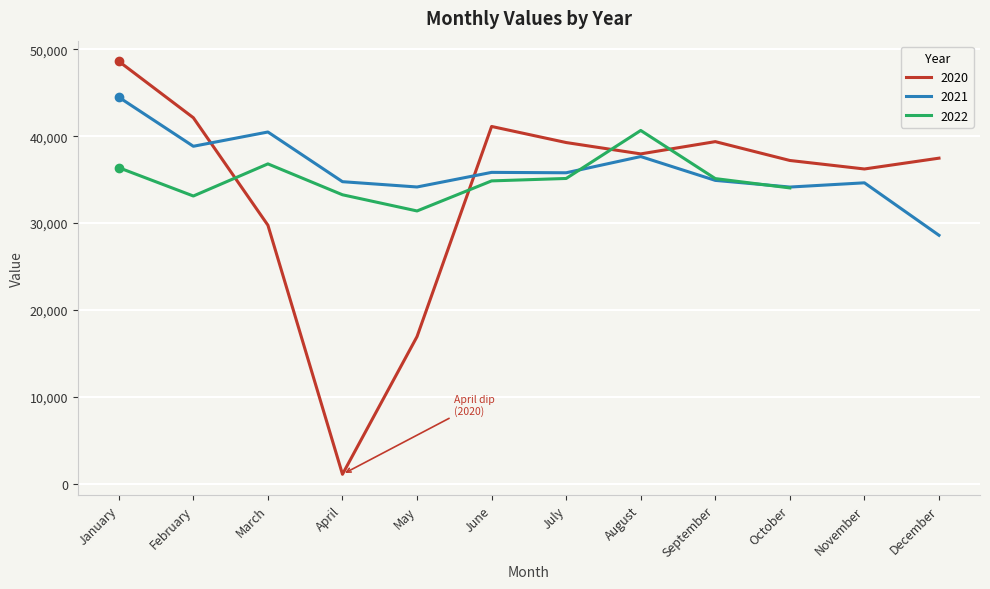

What is the value of the 2021 point at the 3rd from the left?

40489